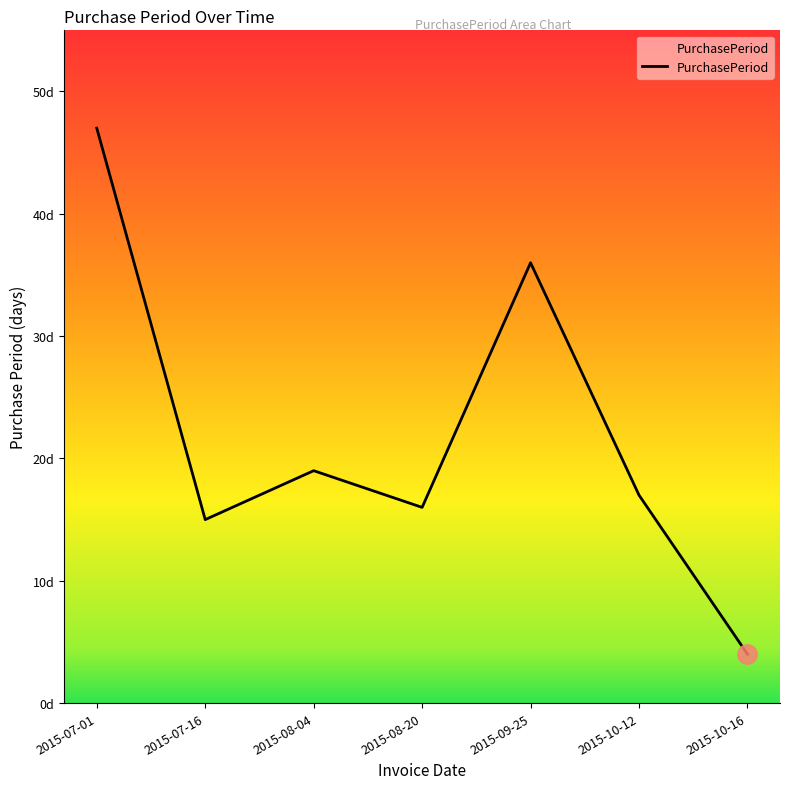

How many points are lower than both their immediate neighbors (excluding endpoints)?

2